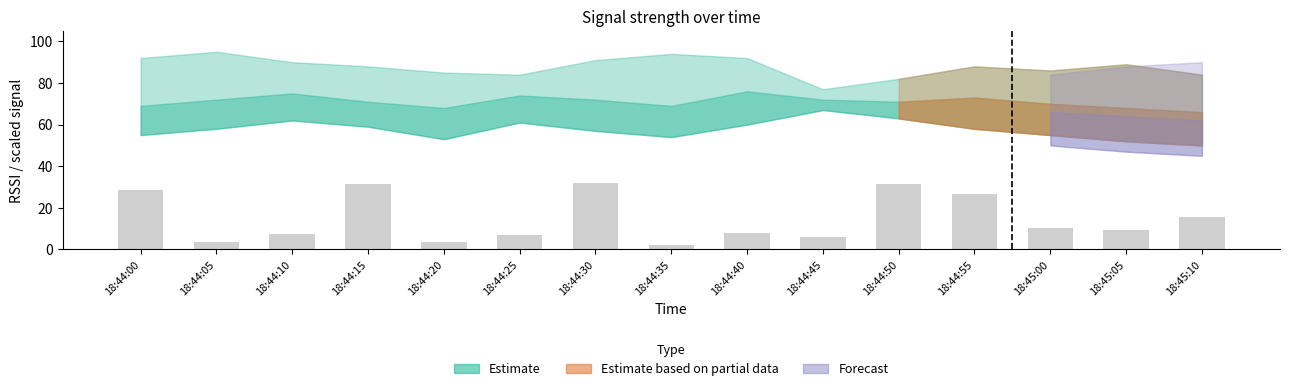

What is the change in value from 18:44:15 to 18:44:45?

-25.5